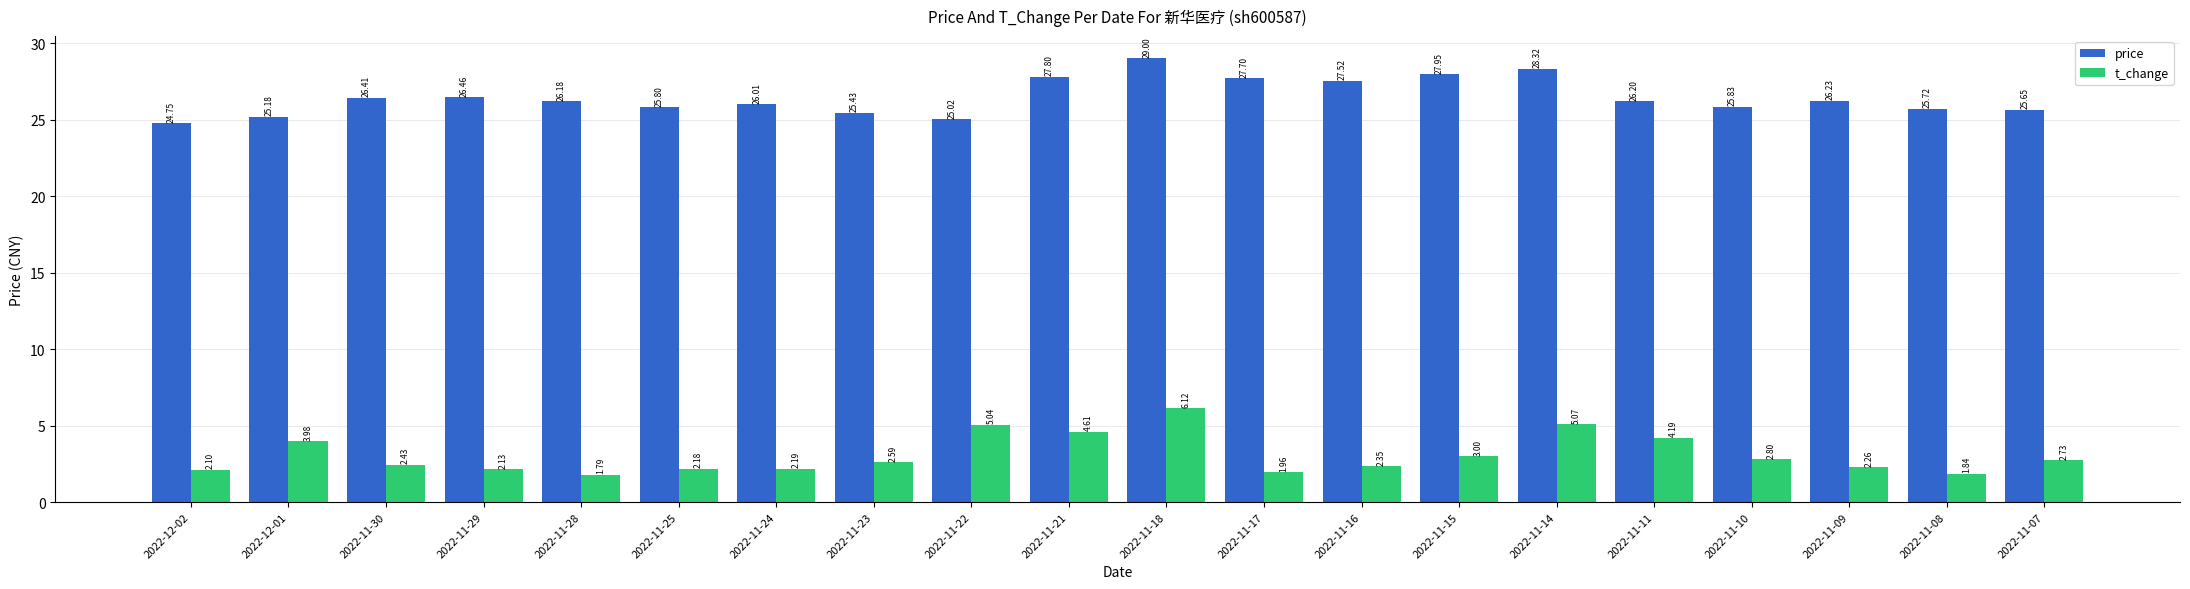

List the series in order of their overall mean, highest first.

price, t_change